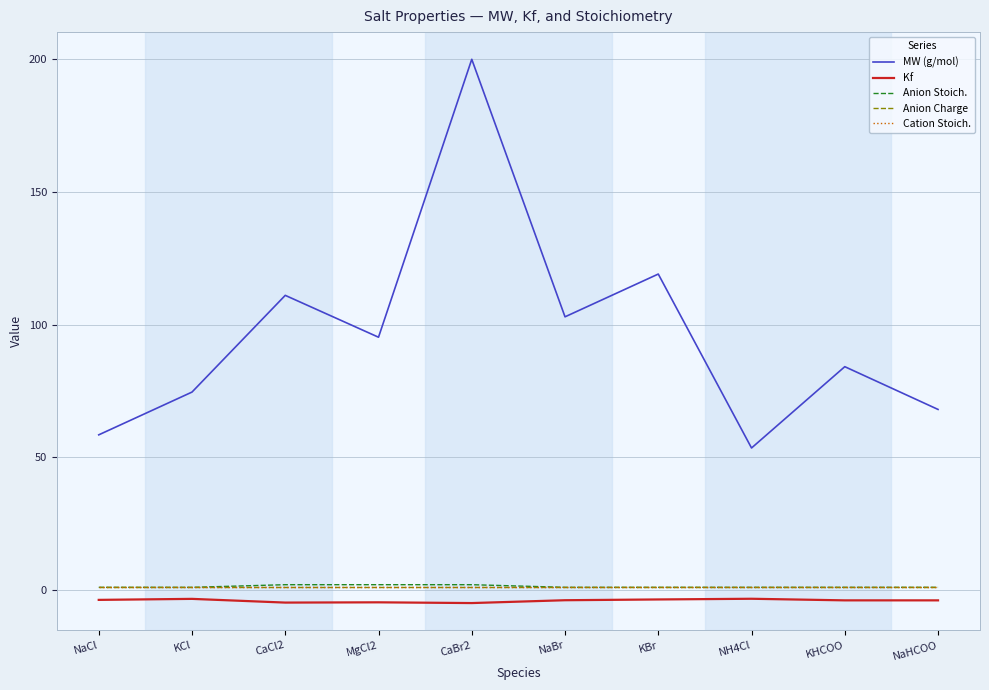

What value does the Anion Stoich. series have at NaCl?

1.0